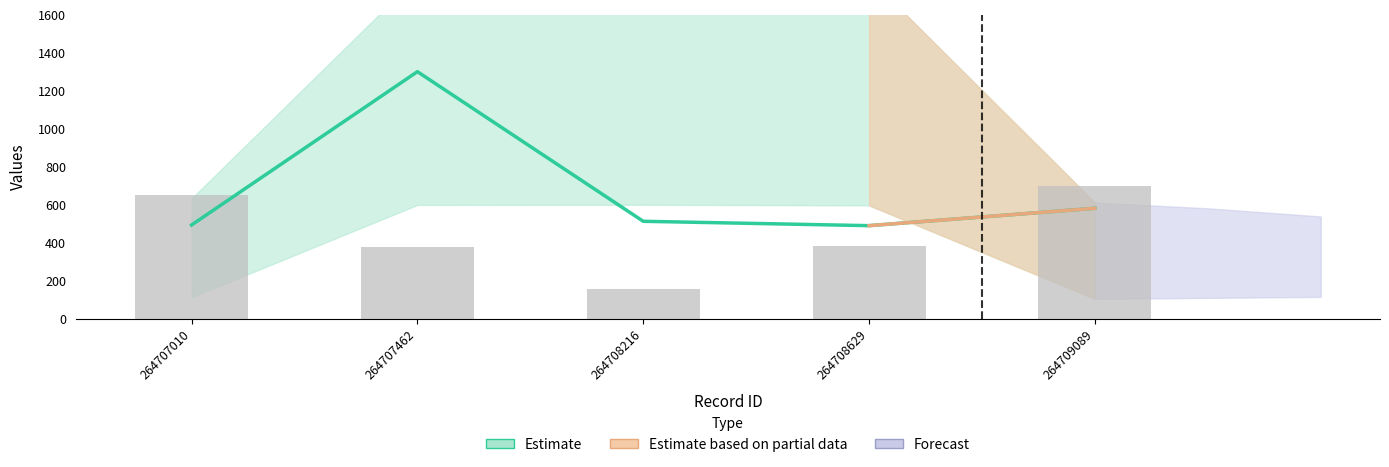

How many values in the N_depto series exceed 380?

3